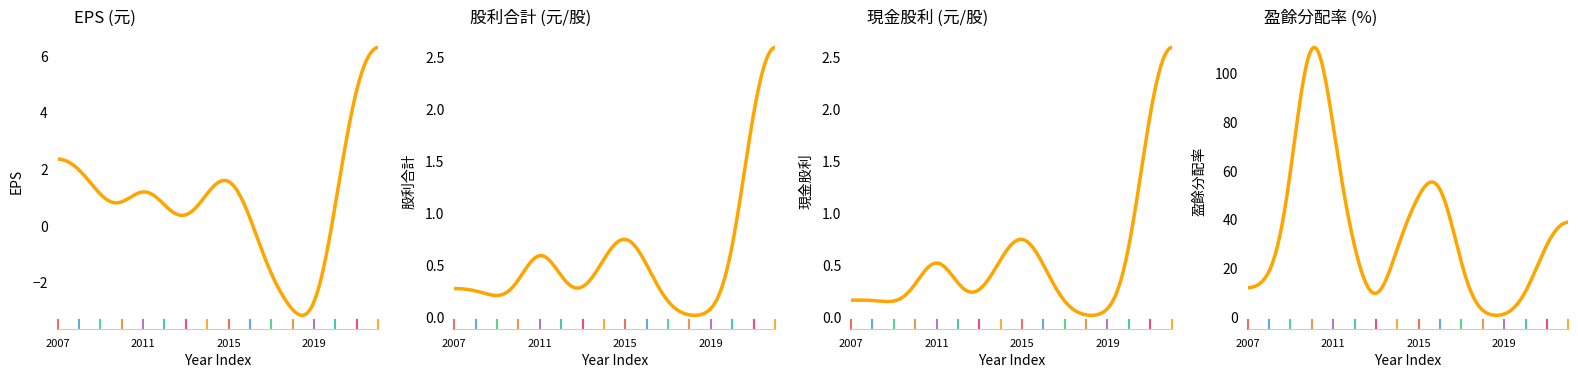

Which series has the largest range (max minus min)?

盈餘分配率